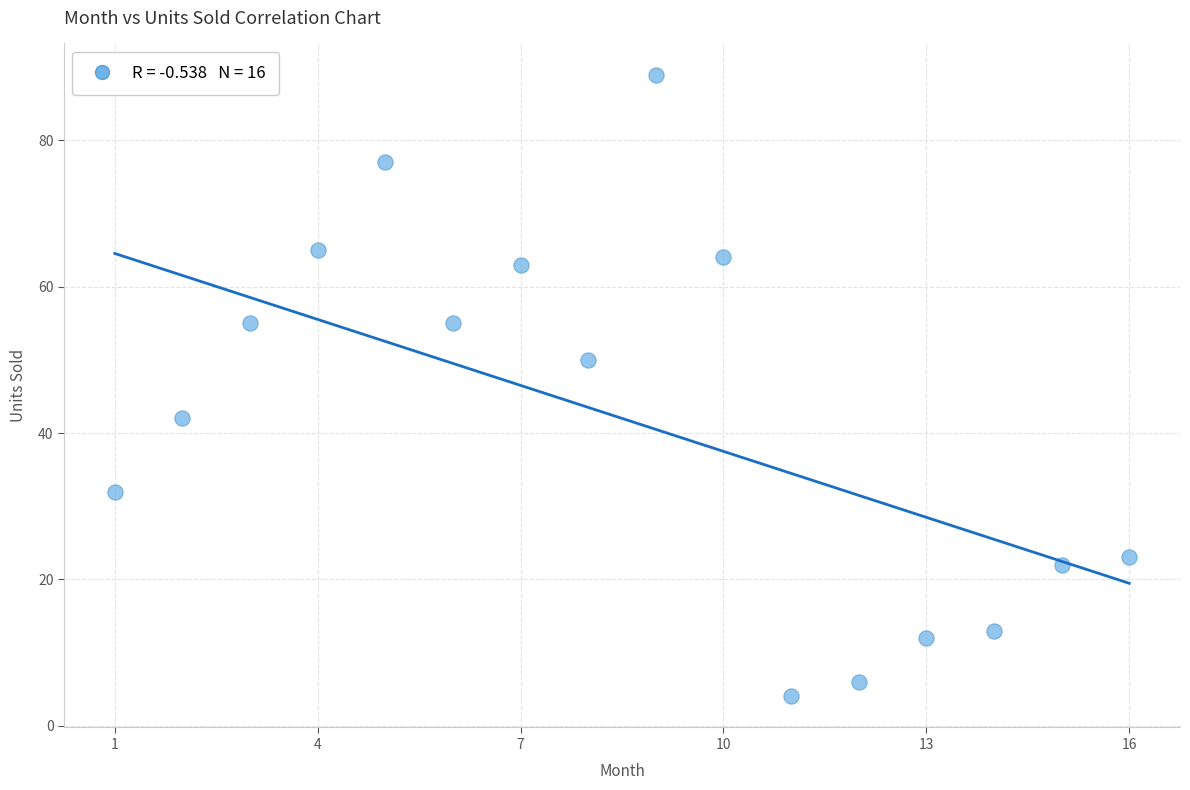

What is the range of X values (max minus min)?

15